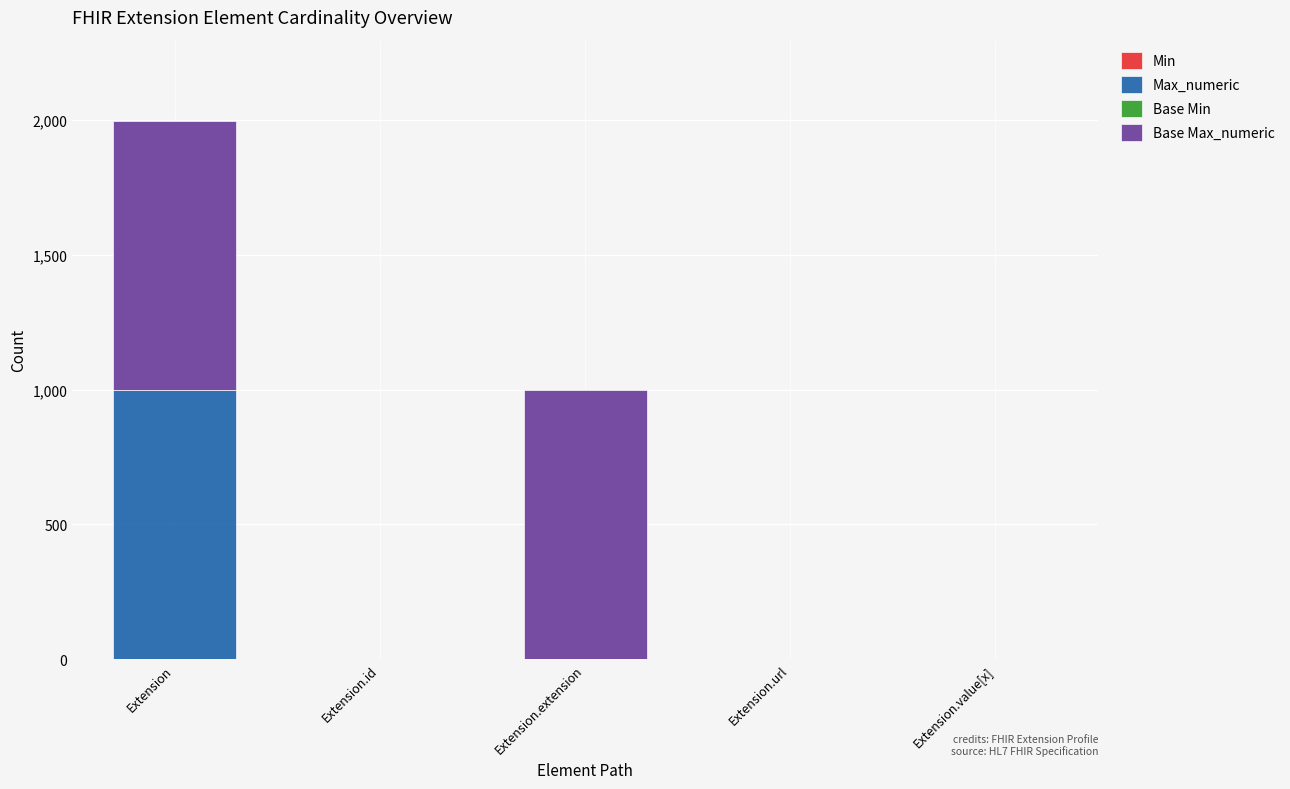

At which category is the sum across all series the highest?

Extension